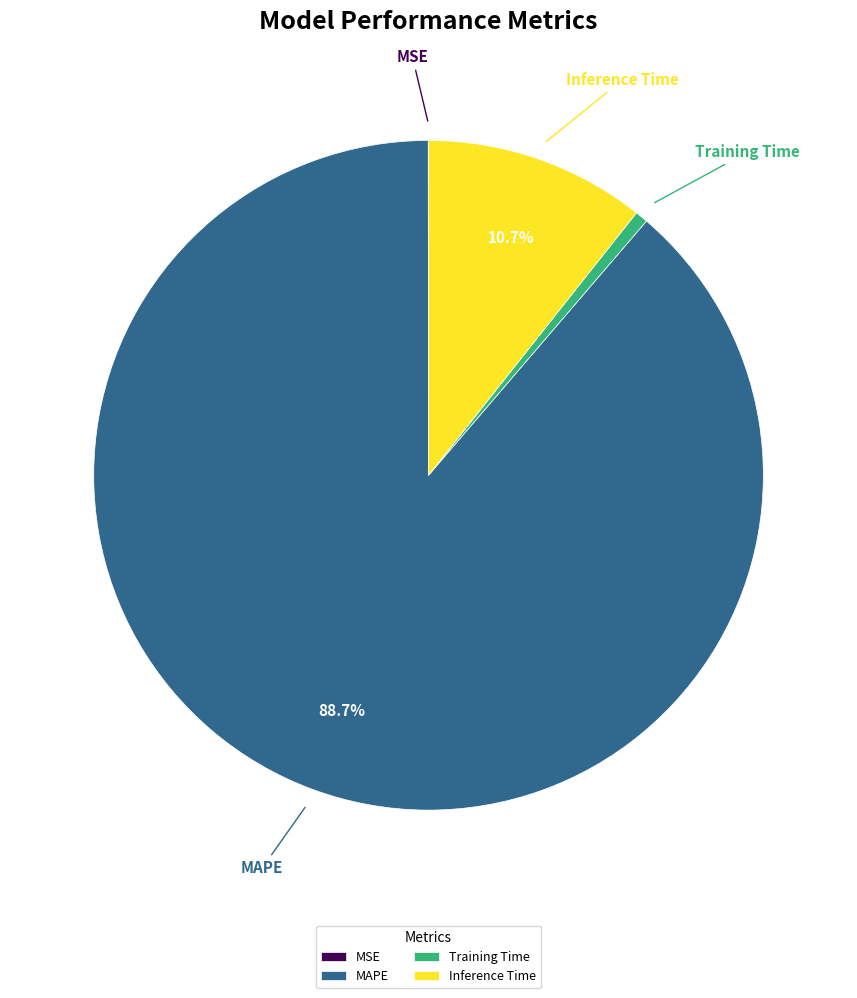

Is the sum of Inference Time and MAPE greater than half?

Yes